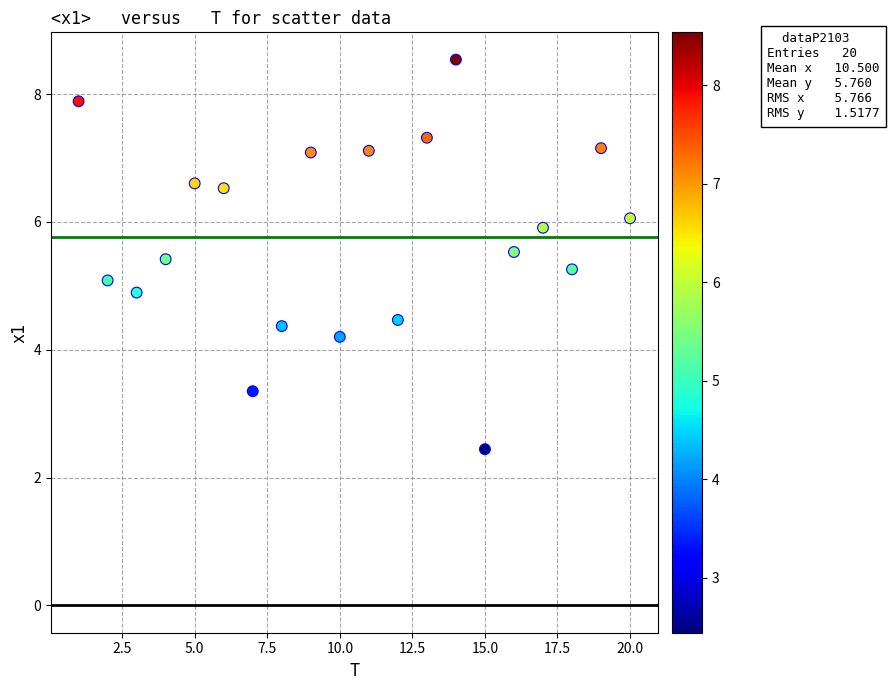

What is the range of X values (max minus min)?

19.0